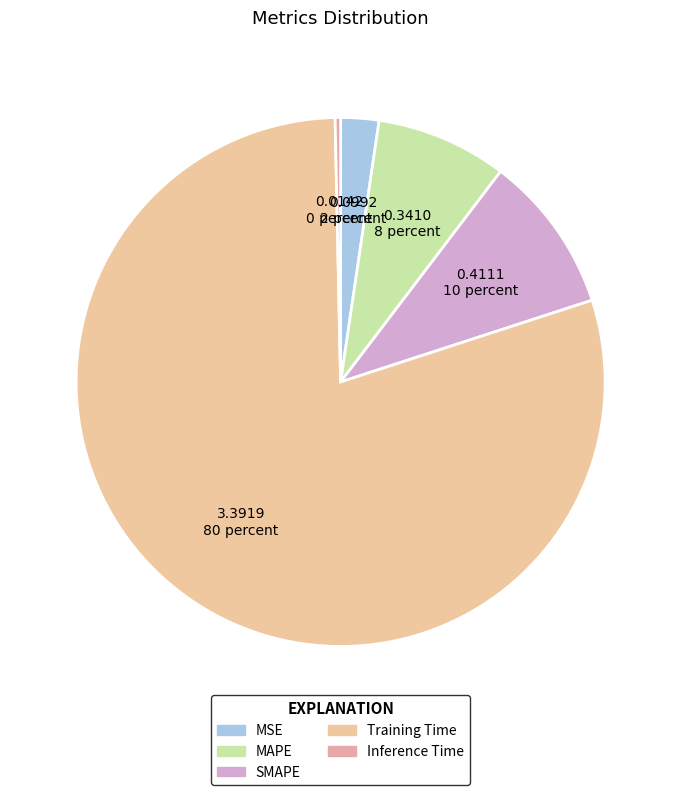

Between MSE and SMAPE, which is larger?

SMAPE